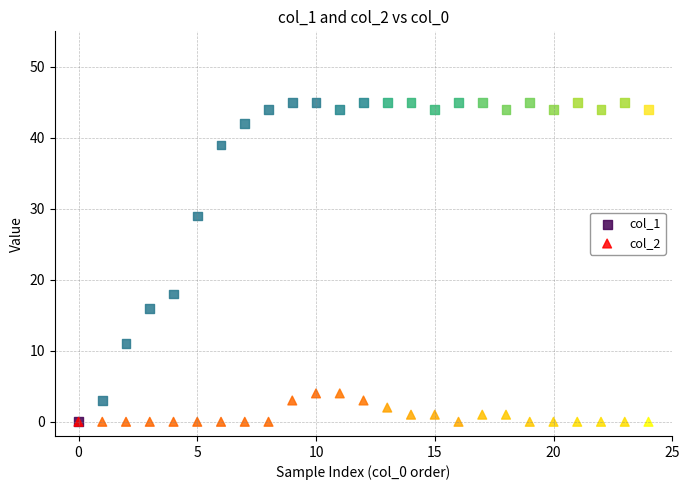

Across all series, what Y value is closest to 22?

18